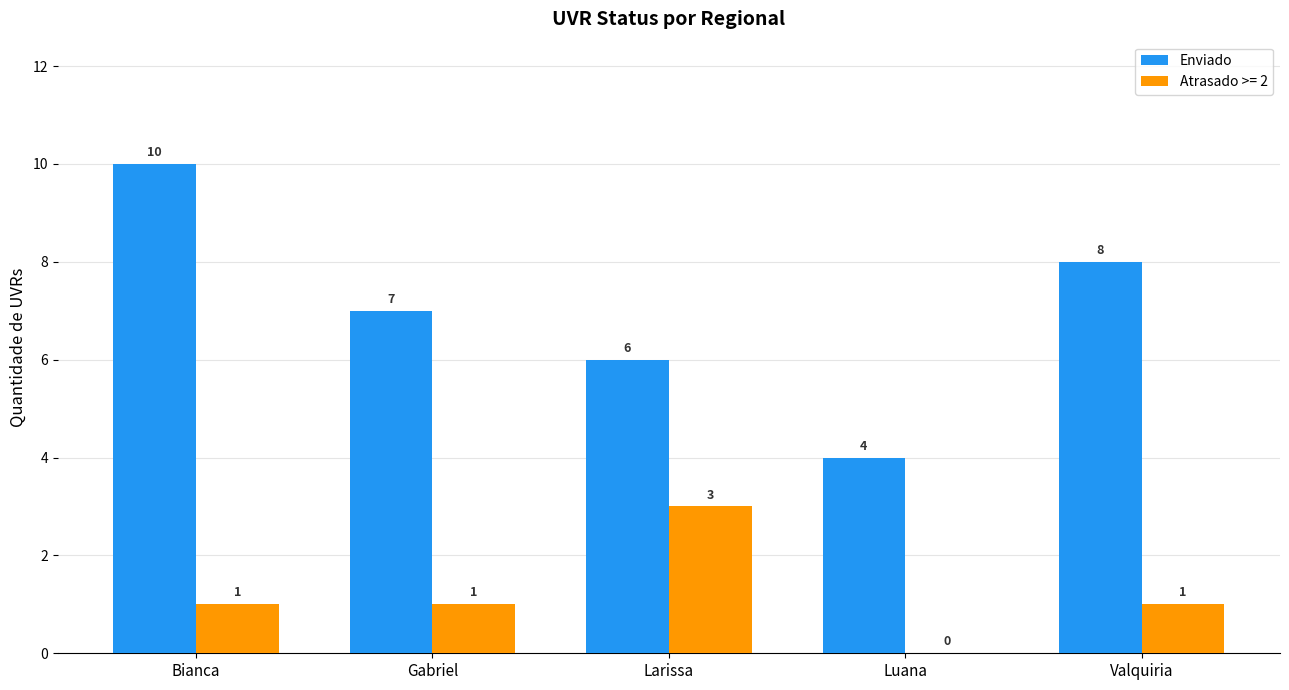

What is the sum of the Atrasado >= 2 values at Larissa and Gabriel?

4